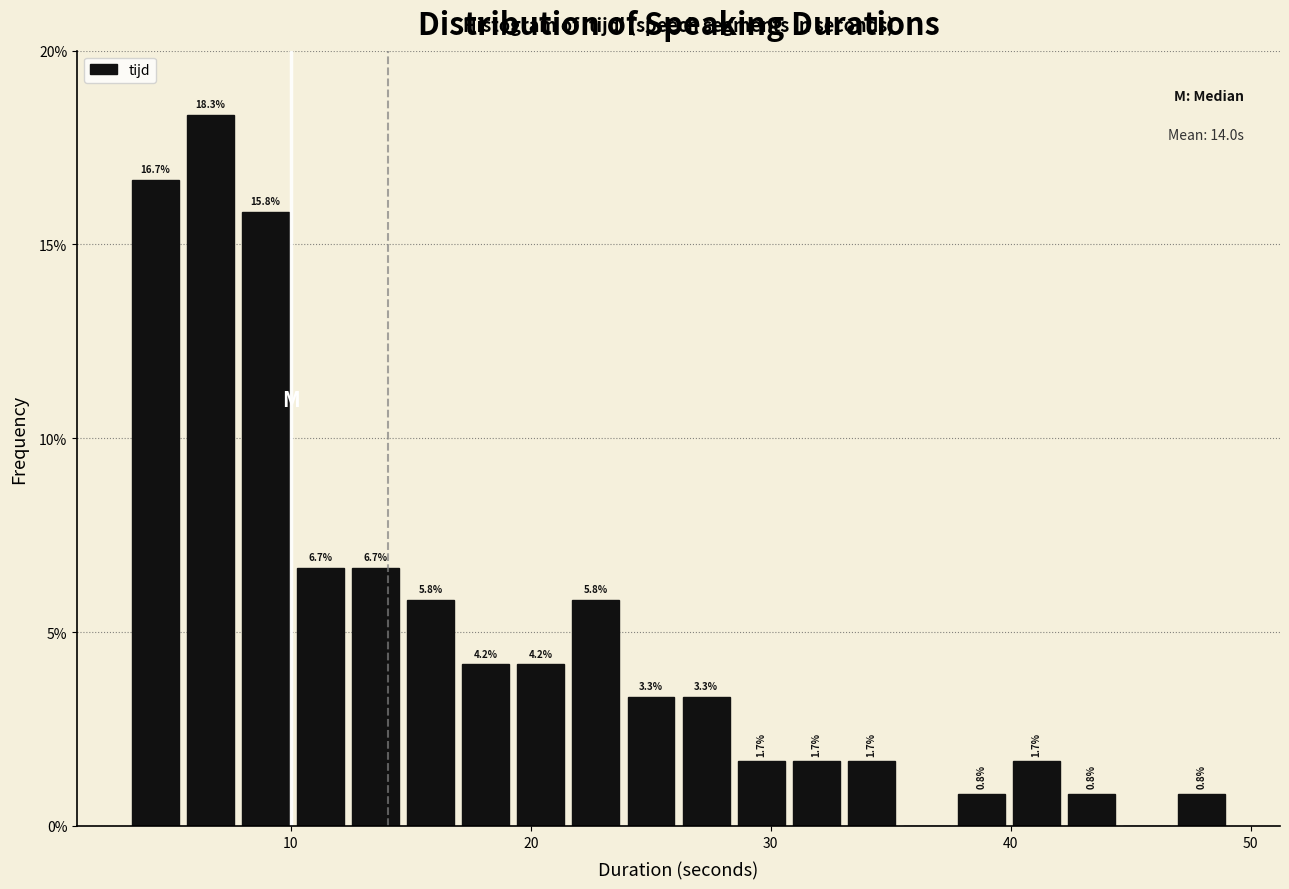

Around what value on the x-axis is the tallest bar? Give the approximate position of its centre, as read against the axis.

7